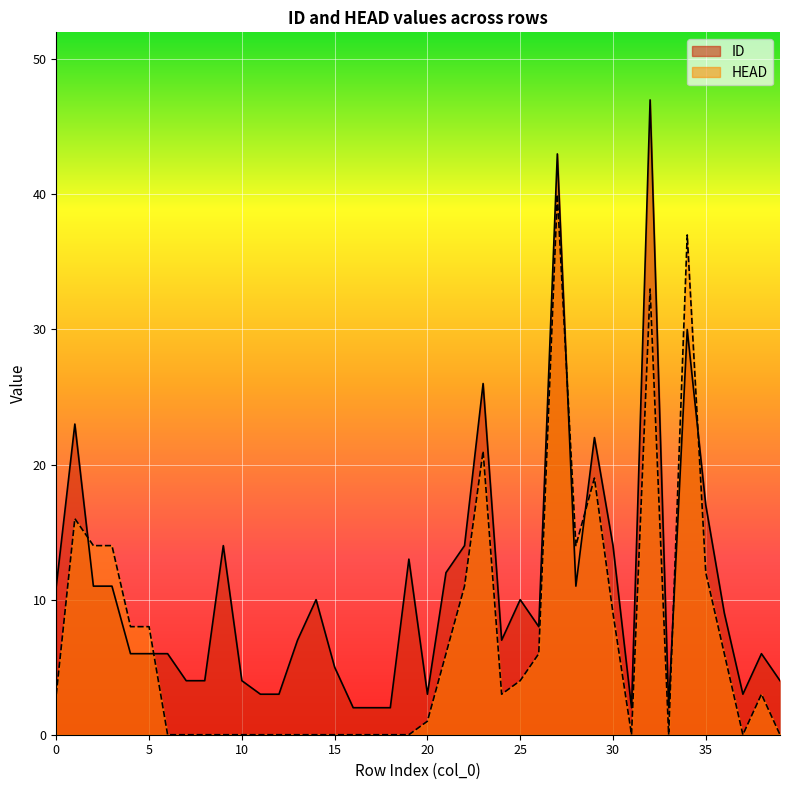

What is the spread (max minus min) of values at 29?

3